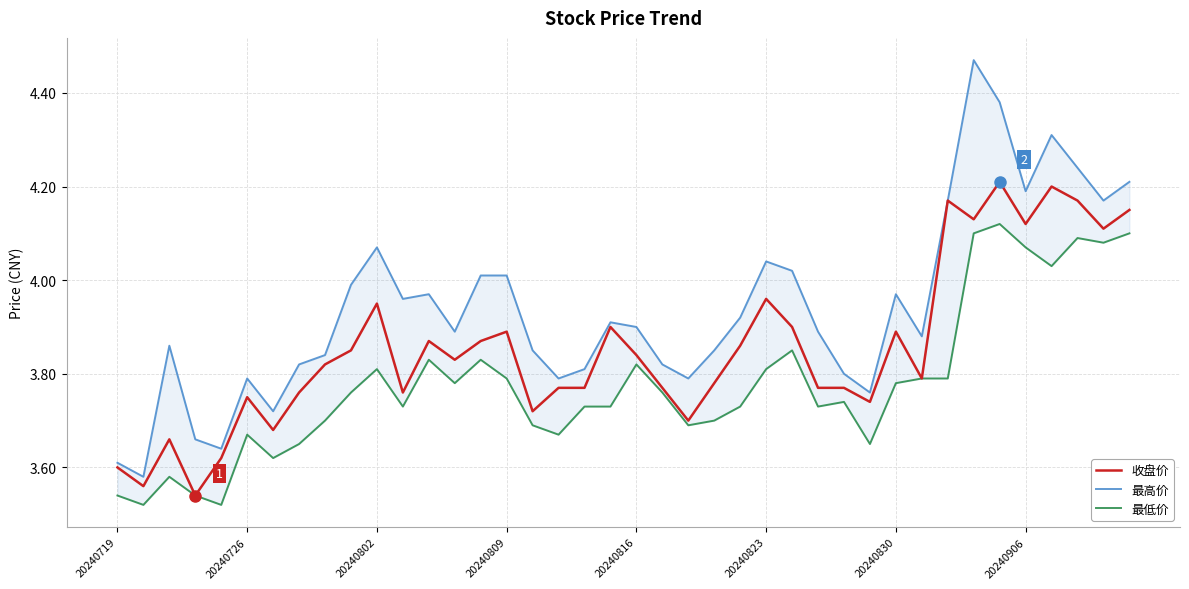

True or false: 最低价 has a value of 6.6 at 32.

False